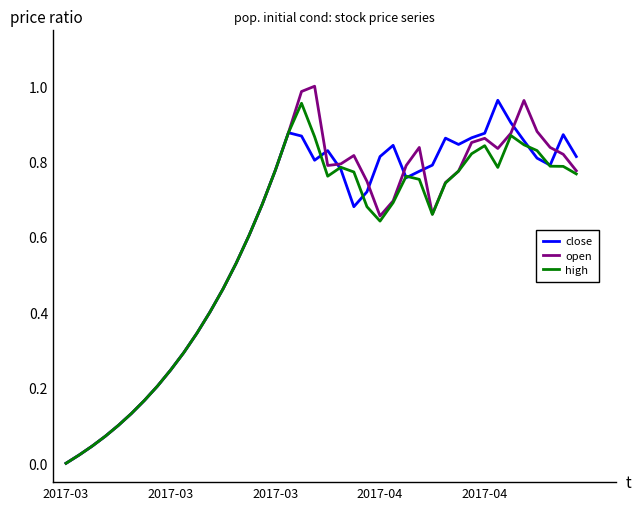

How many lines are shown in the chart?

3